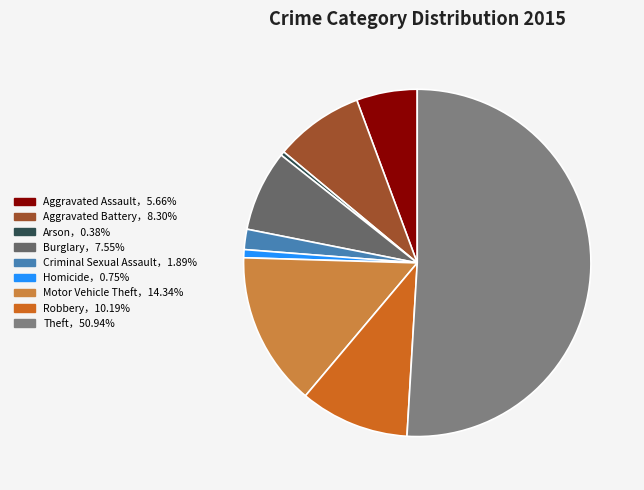

How many slices are in this pie chart?

9